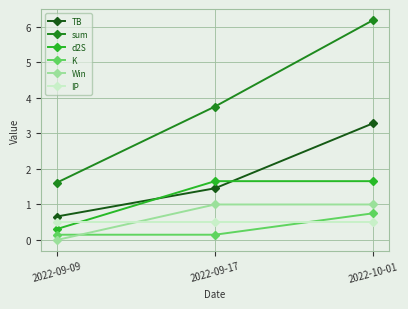

Does the chart display data point markers on the line(s)?

Yes